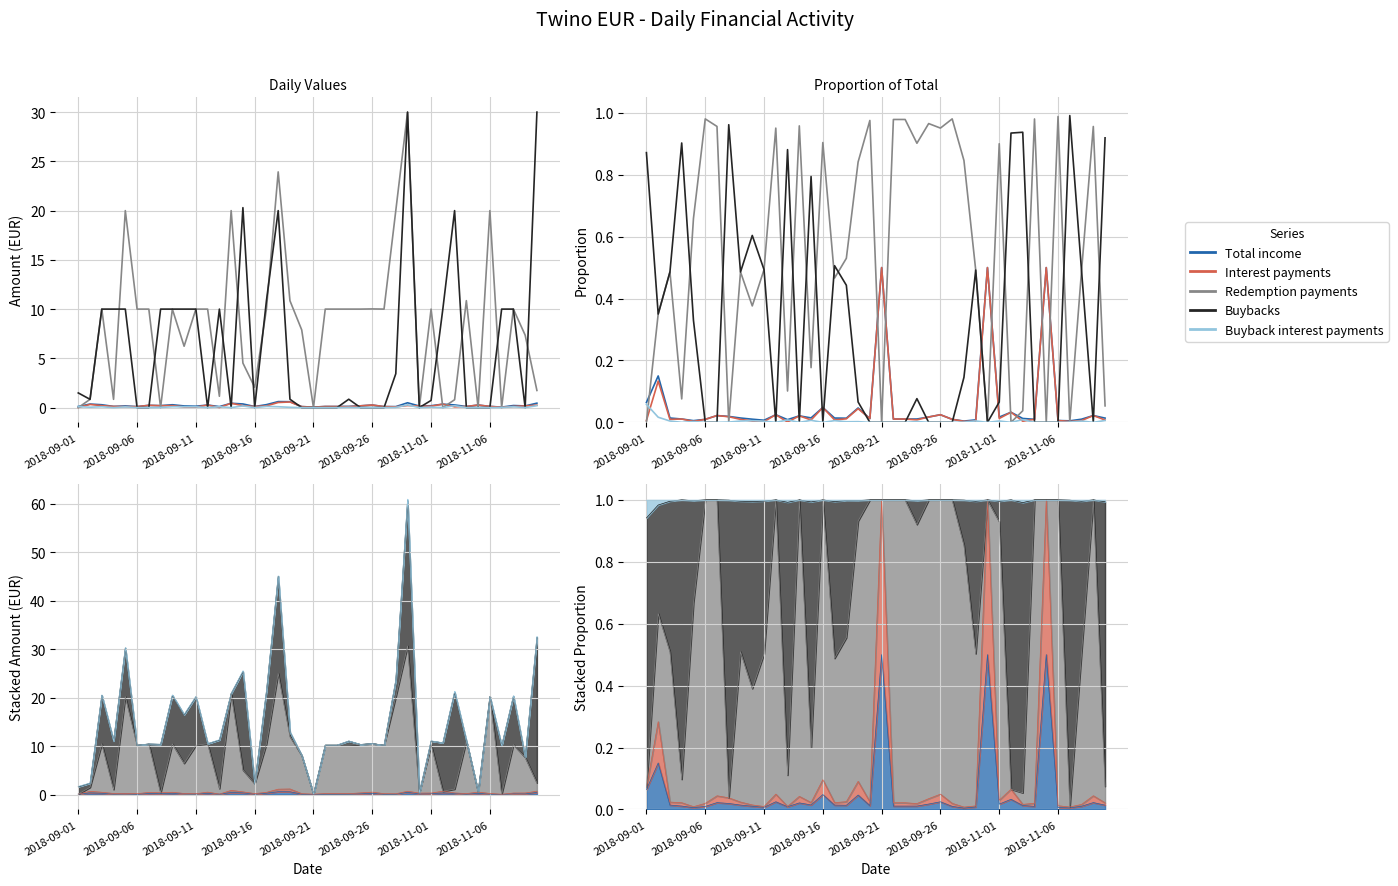

The Interest payments series shows 0.0 at 2018-09-06. True or false?

True